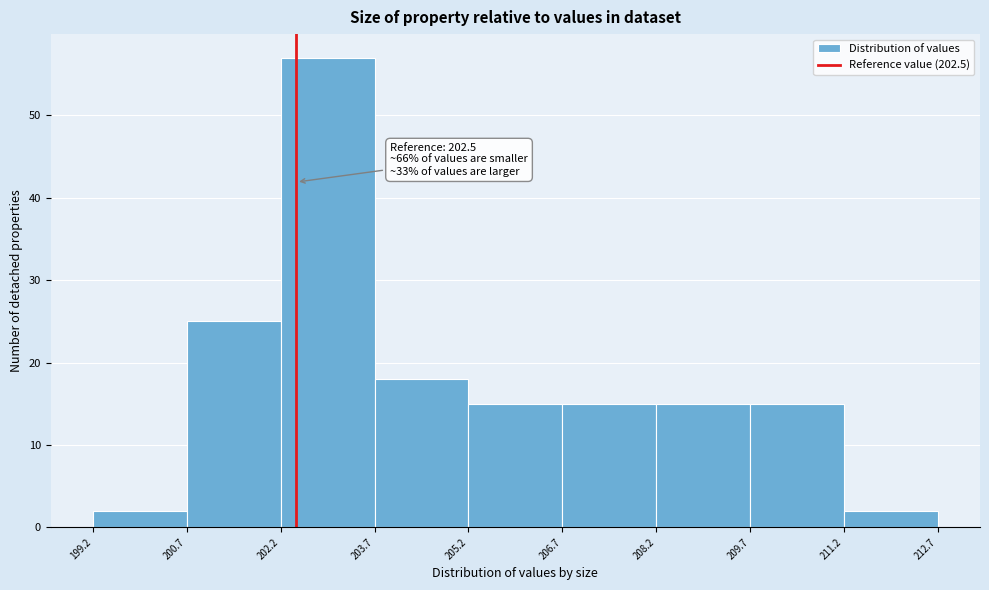

Over which range of the x-axis is the bar tallest?

202.2 to 203.7